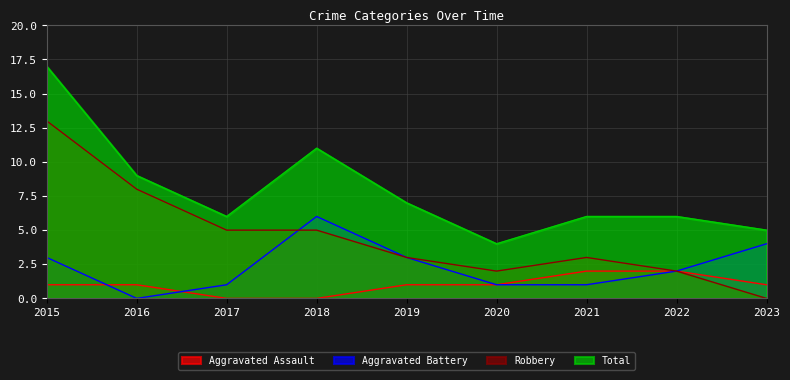

Which series has the largest total across all categories?

Total